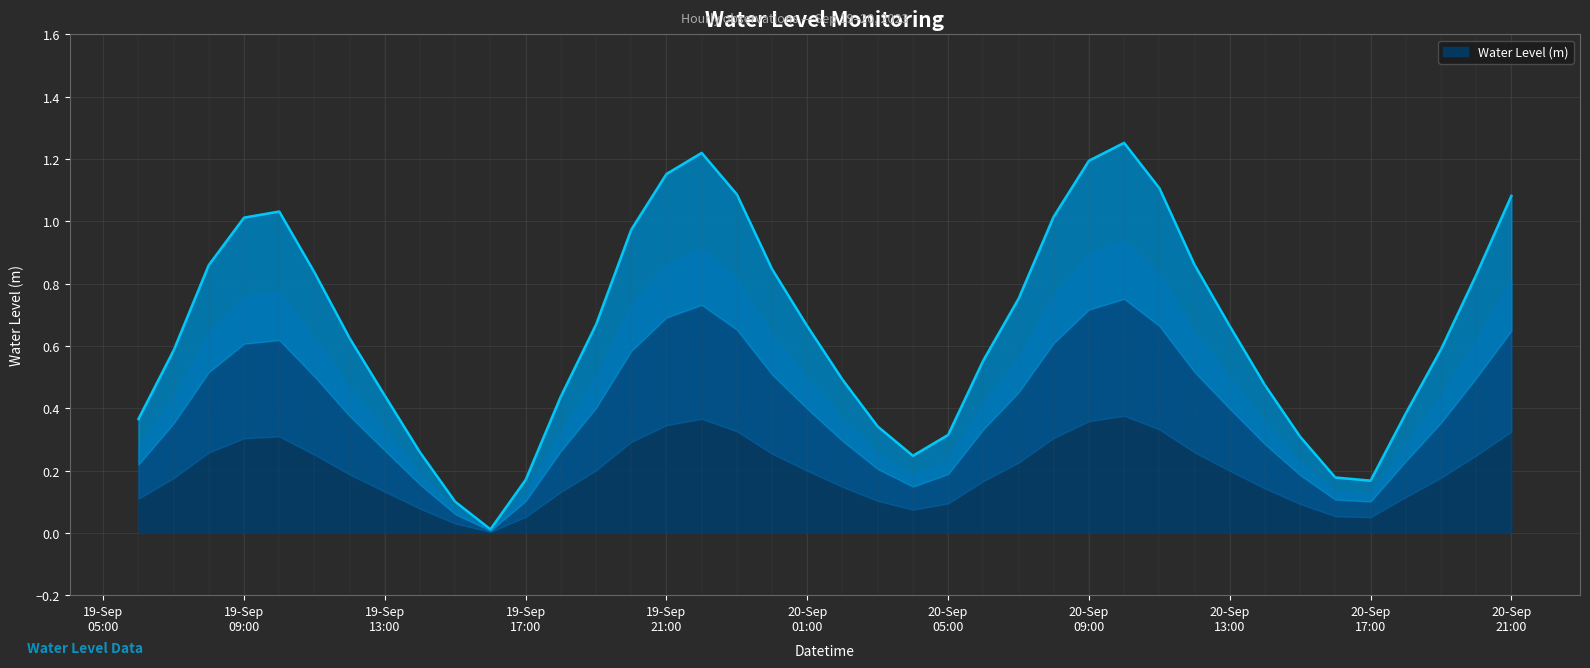

What is the difference between the maximum and minimum values?

1.2